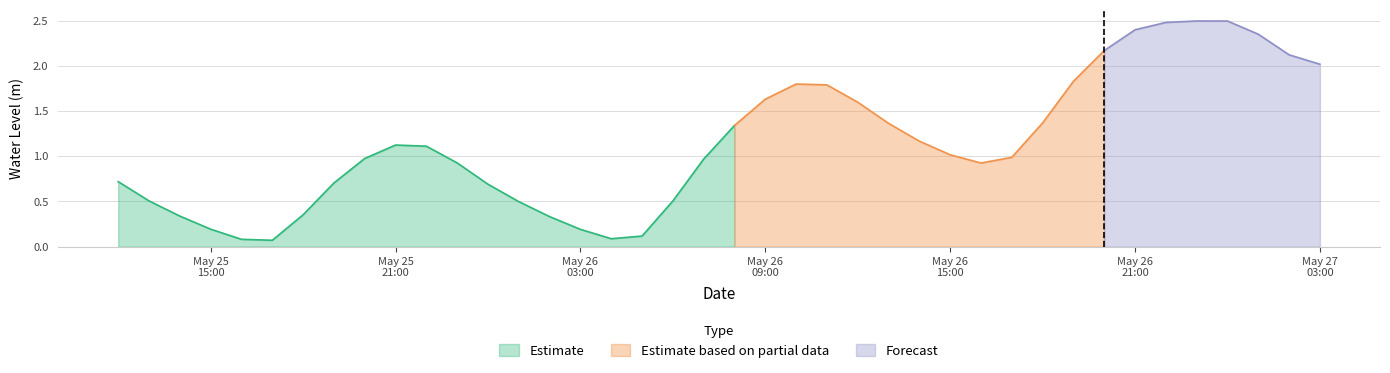

Does the chart display data point markers on the line(s)?

No